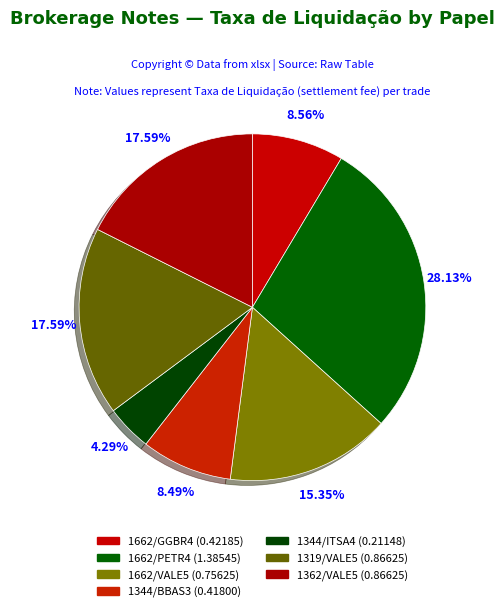

Rank the categories by value from highest to lowest.

1662/PETR4, 1319/VALE5, 1362/VALE5, 1662/VALE5, 1662/GGBR4, 1344/BBAS3, 1344/ITSA4